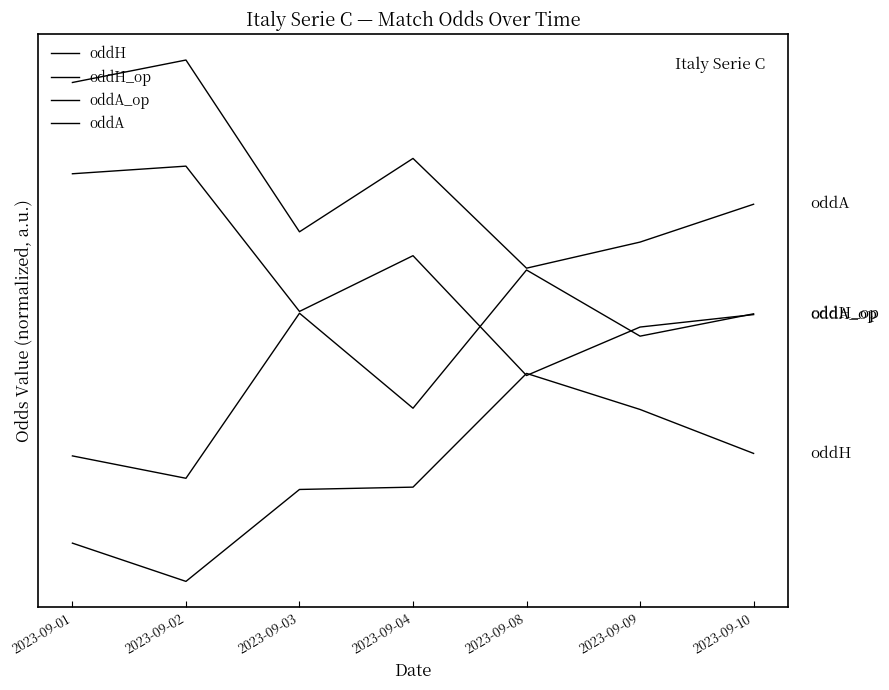

At which label is oddA closest to 2?

2023-09-04